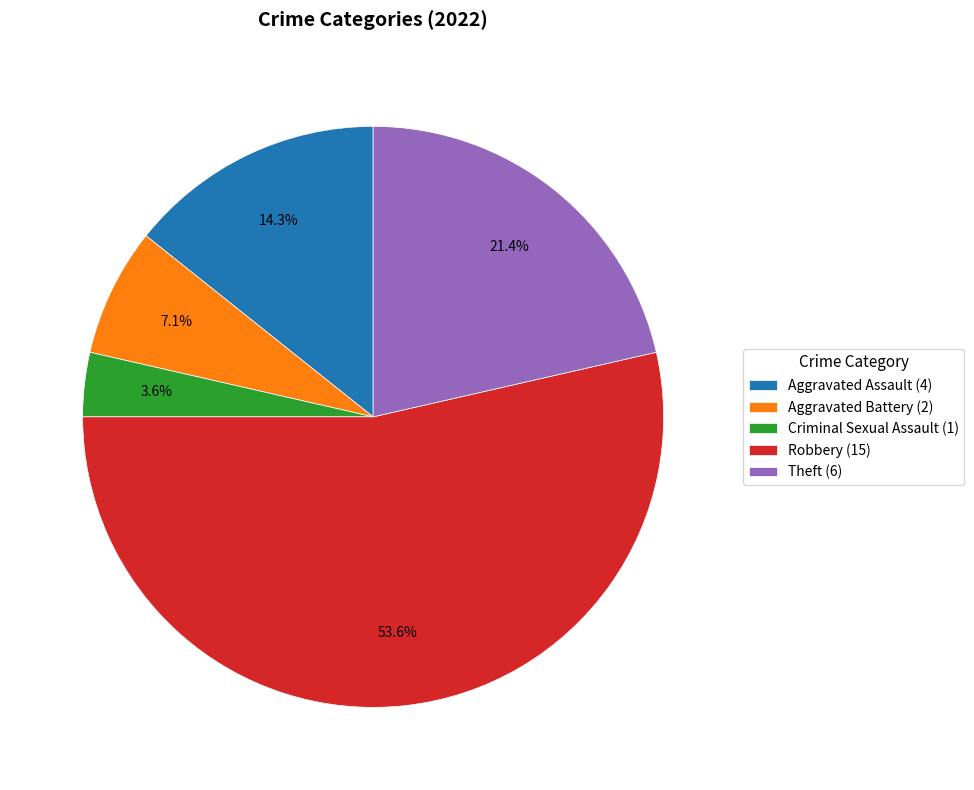

Approximately how many times larger is the value at Aggravated Assault (4) compared to Criminal Sexual Assault (1)?

4.0